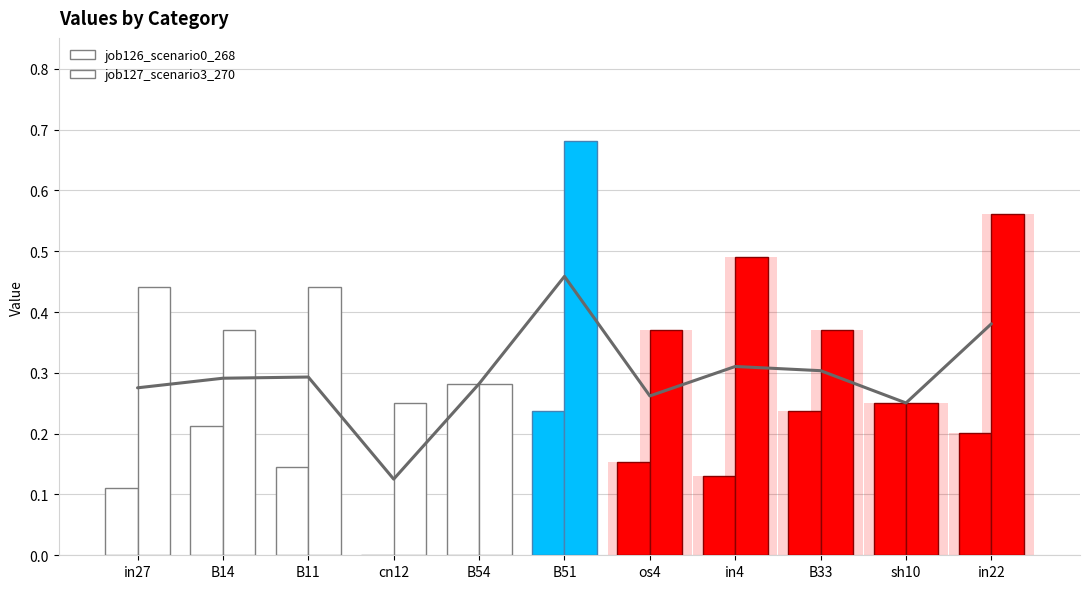

Reading left to right, list all the values displayed in this chart.

job126_scenario0_268: 0.1	0.2	0.1	0.0	0.3	0.2	0.2	0.1	0.2	0.3	0.2
job127_scenario3_270: 0.4	0.4	0.4	0.3	0.3	0.7	0.4	0.5	0.4	0.3	0.6